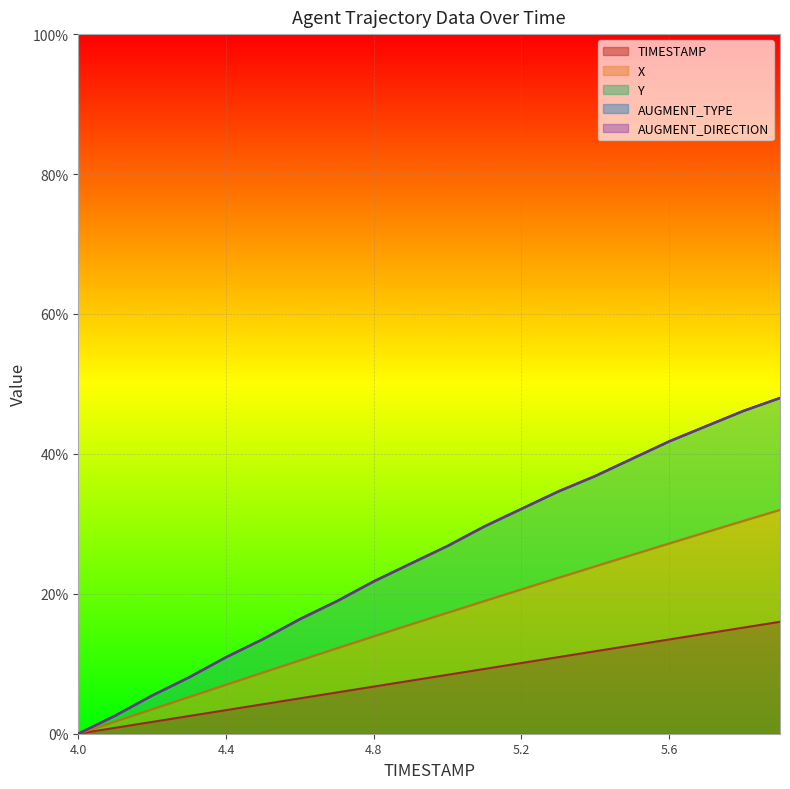

What is the difference between the highest and lowest values at 4.5?

0.1